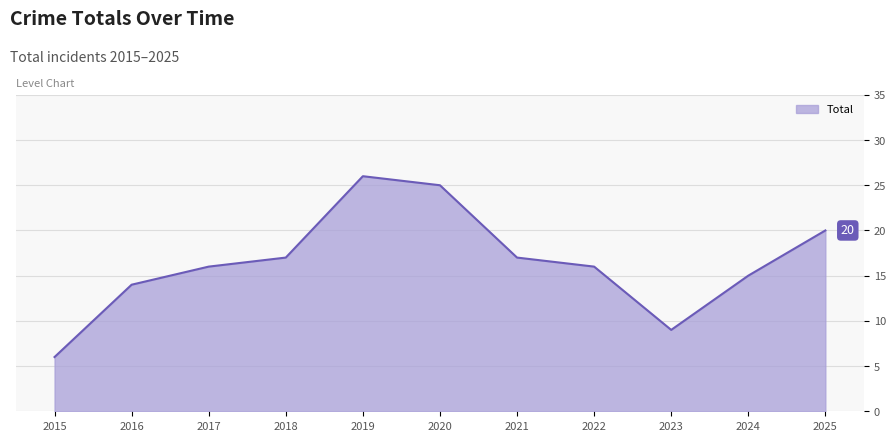

Approximately how many times larger is the value at 2018 compared to 2016?

1.2